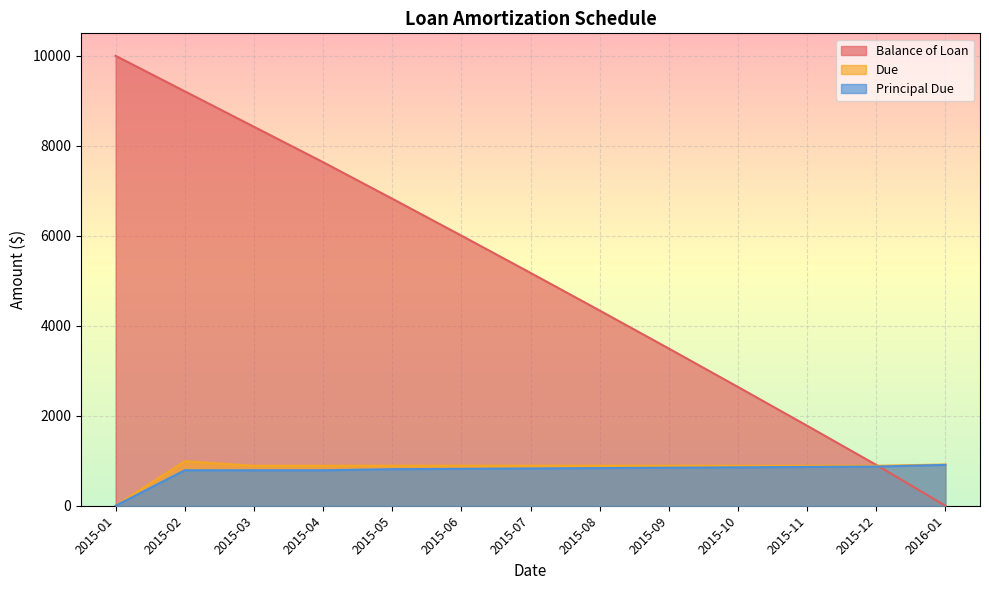

True or false: Balance of Loan has more than 1 interior local peaks.

False